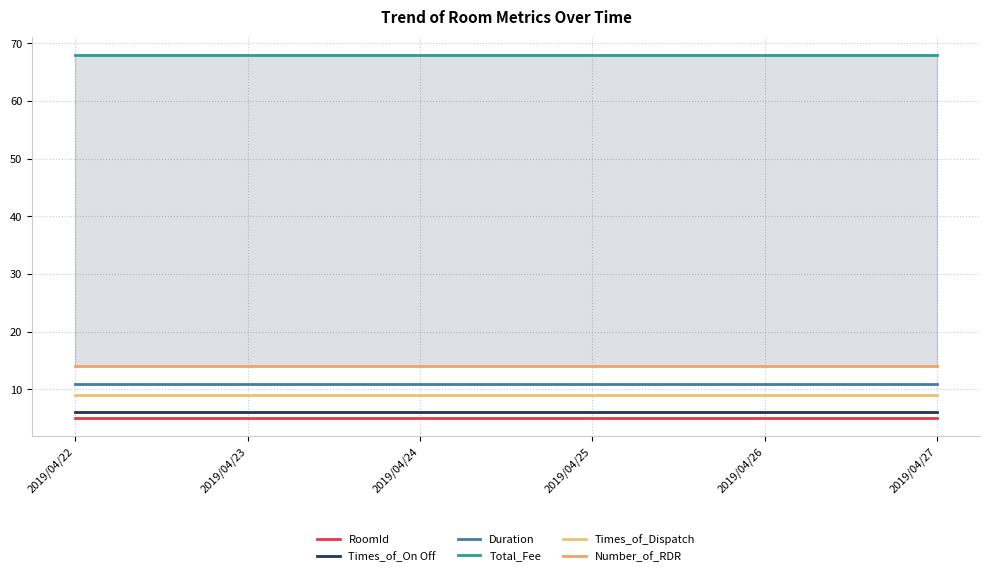

True or false: Duration and Number_of_RDR cross at least once.

False